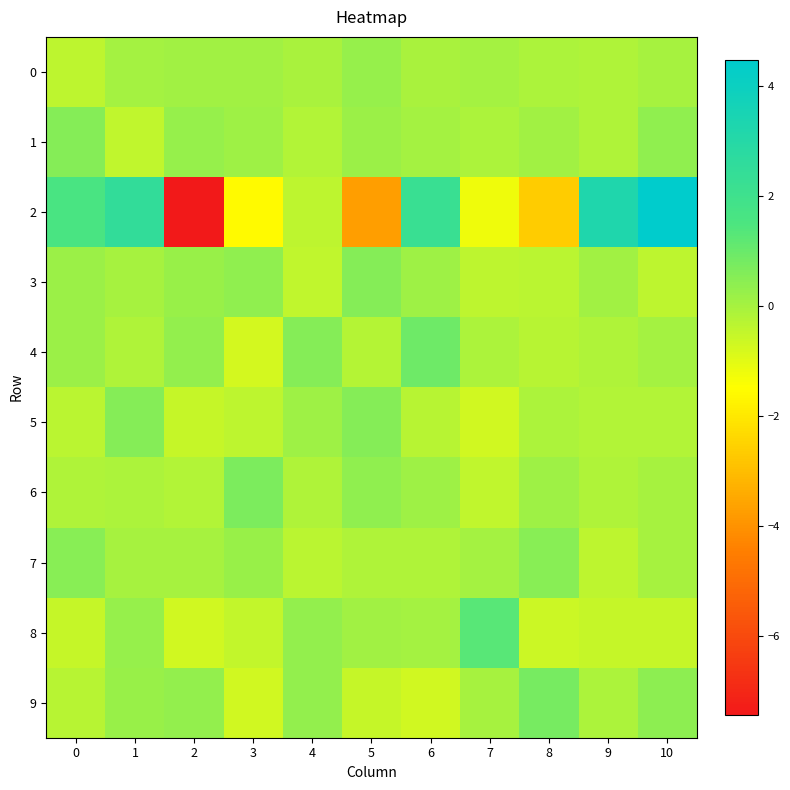

Which series has the widest spread of values?

2